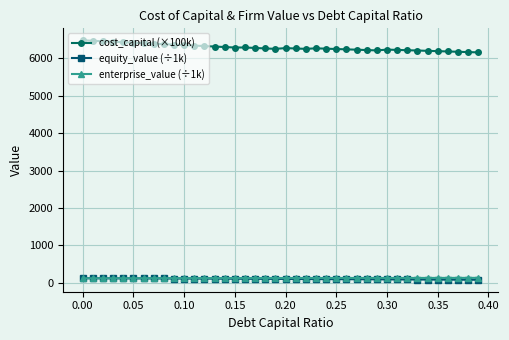

What is the maximum value shown in the chart?

6484.0